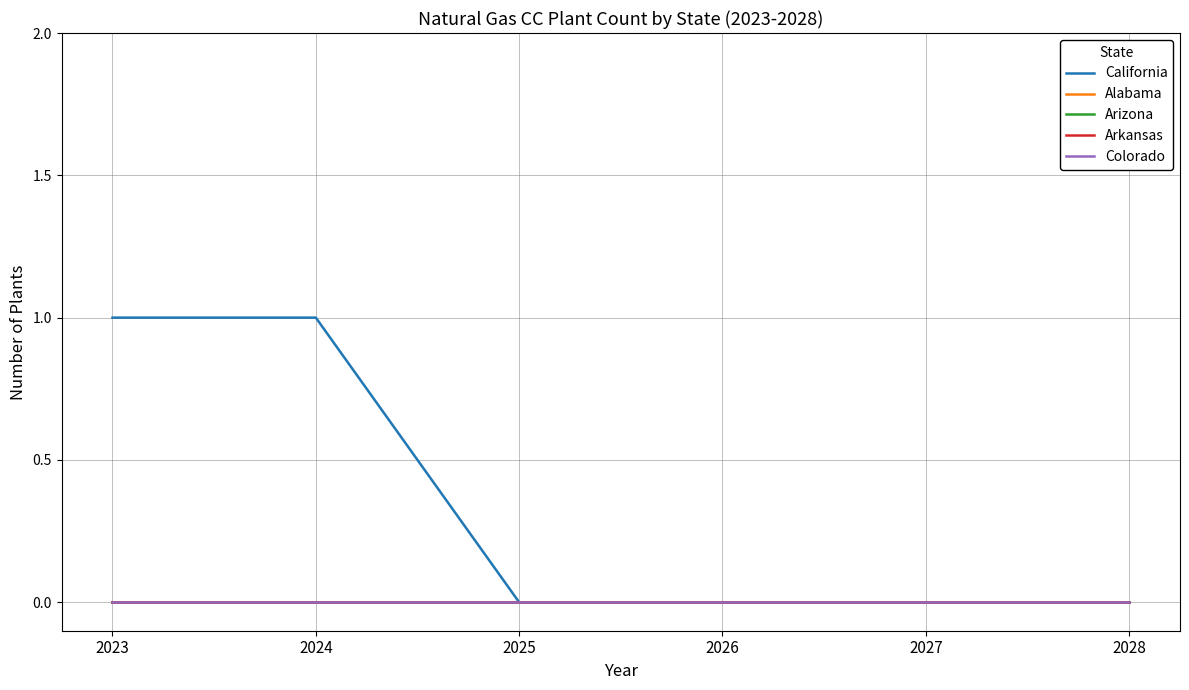

Does the chart have visible grid lines?

Yes